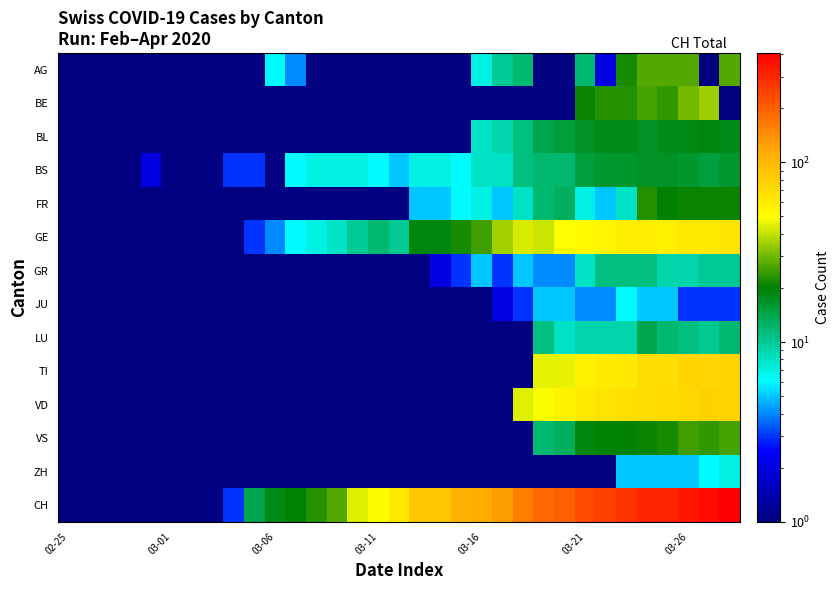

Reading left to right, extract all data points from this chart.

AG: 0.5	0.5	0.5	0.5	0.5	0.5	0.5	0.5	0.5	0.5	6.0	4.0	0.5	0.5	0.5	0.5	0.5	0.5	0.5	0.5	7.0	10.0	12.0	0.5	0.5	12.0	2.0	22.0	27.0	27.0	27.0	0.5	27.0
BE: 0.5	0.5	0.5	0.5	0.5	0.5	0.5	0.5	0.5	0.5	0.5	0.5	0.5	0.5	0.5	0.5	0.5	0.5	0.5	0.5	0.5	0.5	0.5	0.5	0.5	21.0	23.0	23.0	26.0	24.0	30.0	35.0	0.5
BL: 0.5	0.5	0.5	0.5	0.5	0.5	0.5	0.5	0.5	0.5	0.5	0.5	0.5	0.5	0.5	0.5	0.5	0.5	0.5	0.5	8.0	9.0	11.0	14.0	15.0	17.0	18.0	18.0	17.0	18.0	18.0	19.0	18.0
BS: 0.5	0.5	0.5	1.0	2.0	1.0	1.0	1.0	3.0	3.0	1.0	6.0	7.0	7.0	7.0	6.0	5.0	7.0	7.0	6.0	8.0	8.0	11.0	12.0	12.0	15.0	16.0	16.0	17.0	17.0	16.0	15.0	16.0
FR: 0.5	0.5	0.5	0.5	0.5	0.5	0.5	0.5	0.5	0.5	0.5	0.5	0.5	0.5	0.5	0.5	0.5	5.0	5.0	6.0	7.0	5.0	8.0	12.0	13.0	7.0	5.0	8.0	23.0	20.0	21.0	21.0	21.0
GE: 0.5	0.5	0.5	0.5	0.5	0.5	0.5	0.5	0.5	3.0	4.0	6.0	7.0	8.0	10.0	12.0	10.0	19.0	19.0	22.0	25.0	36.0	43.0	41.0	50.0	52.0	54.0	59.0	59.0	57.0	62.0	61.0	65.0
GR: 0.5	0.5	0.5	0.5	0.5	0.5	0.5	0.5	0.5	0.5	0.5	0.5	0.5	0.5	0.5	1.0	1.0	1.0	2.0	3.0	5.0	3.0	5.0	4.0	4.0	8.0	11.0	11.0	11.0	9.0	9.0	10.0	10.0
JU: 0.5	0.5	0.5	0.5	0.5	0.5	0.5	0.5	0.5	0.5	0.5	0.5	0.5	0.5	0.5	0.5	0.5	0.5	0.5	1.0	1.0	2.0	3.0	5.0	5.0	4.0	4.0	6.0	5.0	5.0	3.0	3.0	3.0
LU: 0.5	0.5	0.5	0.5	0.5	0.5	0.5	0.5	0.5	0.5	0.5	0.5	0.5	0.5	0.5	0.5	0.5	0.5	0.5	0.5	0.5	0.5	0.5	11.0	8.0	9.0	9.0	9.0	14.0	12.0	11.0	10.0	12.0
TI: 0.5	0.5	0.5	0.5	0.5	0.5	0.5	0.5	0.5	0.5	0.5	0.5	0.5	0.5	0.5	0.5	0.5	0.5	0.5	0.5	0.5	0.5	0.5	45.0	45.0	57.0	60.0	61.0	69.0	69.0	75.0	74.0	76.0
VD: 0.5	0.5	0.5	0.5	0.5	0.5	0.5	0.5	0.5	0.5	0.5	0.5	0.5	0.5	0.5	0.5	0.5	0.5	0.5	0.5	0.5	0.5	44.0	48.0	56.0	60.0	64.0	67.0	69.0	70.0	73.0	77.0	76.0
VS: 0.5	0.5	0.5	0.5	0.5	0.5	0.5	0.5	0.5	0.5	0.5	0.5	0.5	0.5	0.5	0.5	0.5	0.5	0.5	0.5	0.5	0.5	0.5	12.0	13.0	19.0	20.0	20.0	21.0	22.0	25.0	24.0	26.0
ZH: 0.5	0.5	0.5	0.5	0.5	0.5	0.5	0.5	0.5	0.5	0.5	0.5	0.5	0.5	0.5	0.5	0.5	0.5	0.5	0.5	0.5	0.5	0.5	0.5	0.5	1.0	1.0	5.0	5.0	5.0	5.0	6.0	7.0
CH: 0.5	0.5	0.5	0.5	0.5	0.5	0.5	0.5	3.0	14.0	18.0	20.0	23.0	27.0	44.0	51.0	61.0	86.0	88.0	104.0	109.0	126.0	160.0	190.0	196.0	232.0	249.0	273.0	299.0	309.0	342.0	373.0	405.0